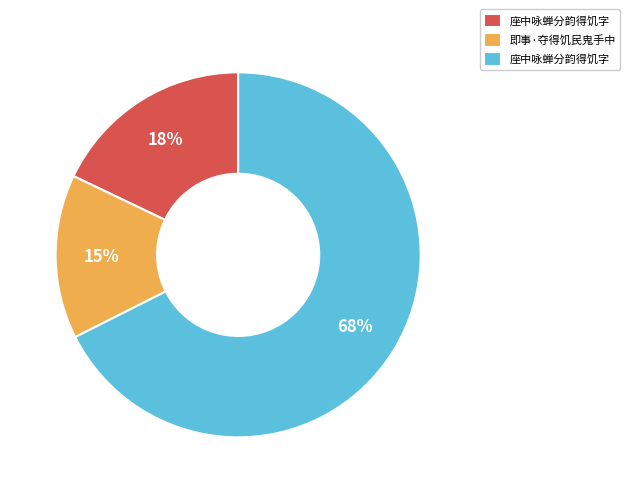

To the nearest percent, what is the average slice percentage?

33%